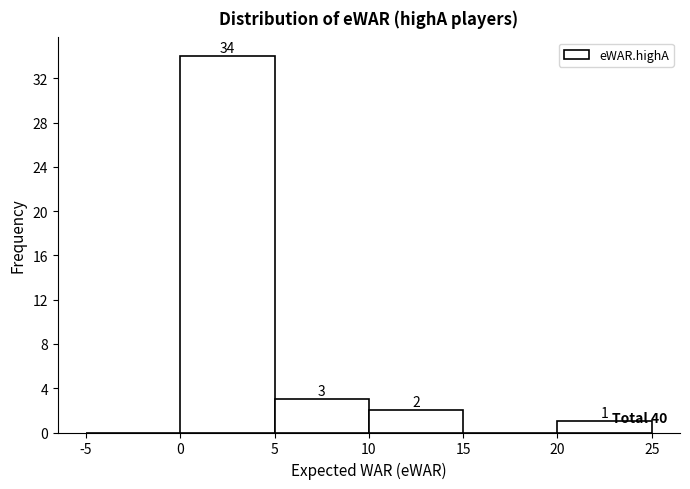

Which range on the x-axis has the tallest bar?

0 to 5